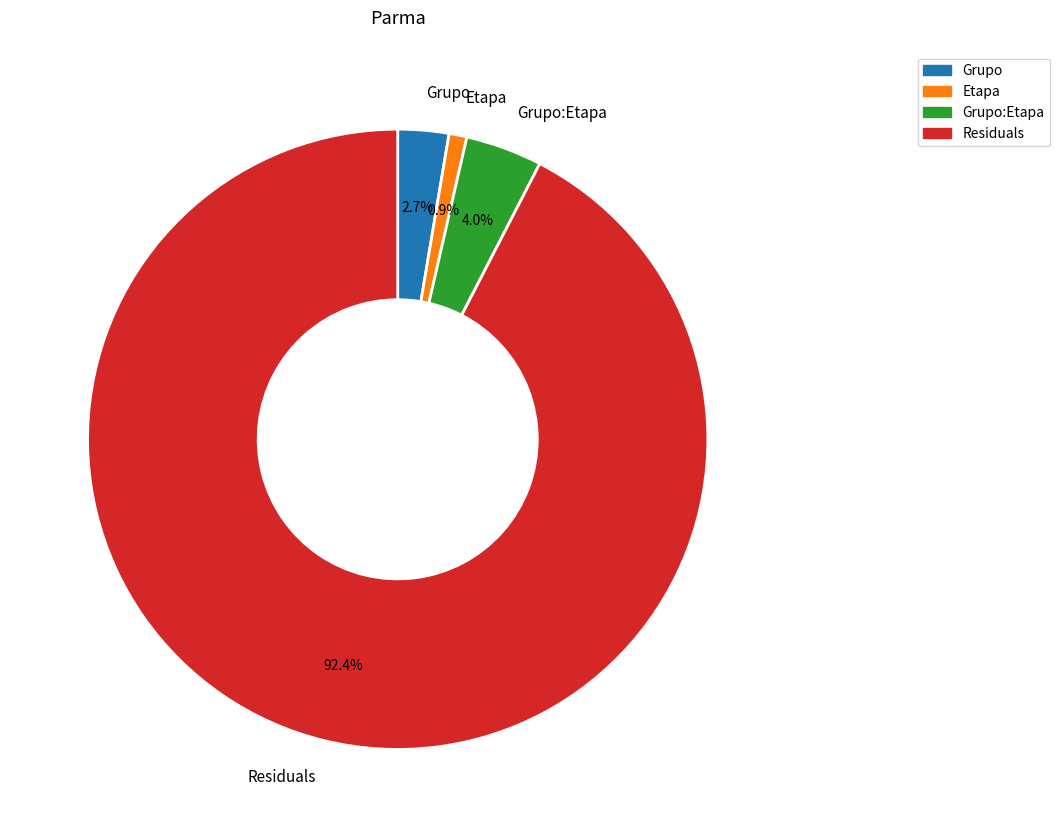

Which has a higher value, Grupo or Residuals?

Residuals